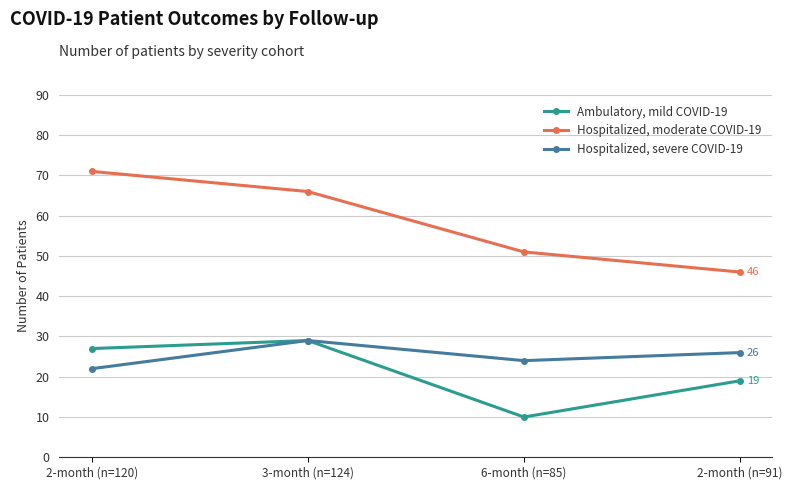

At which category does Ambulatory, mild COVID-19 reach its first local peak?

3-month (n=124)